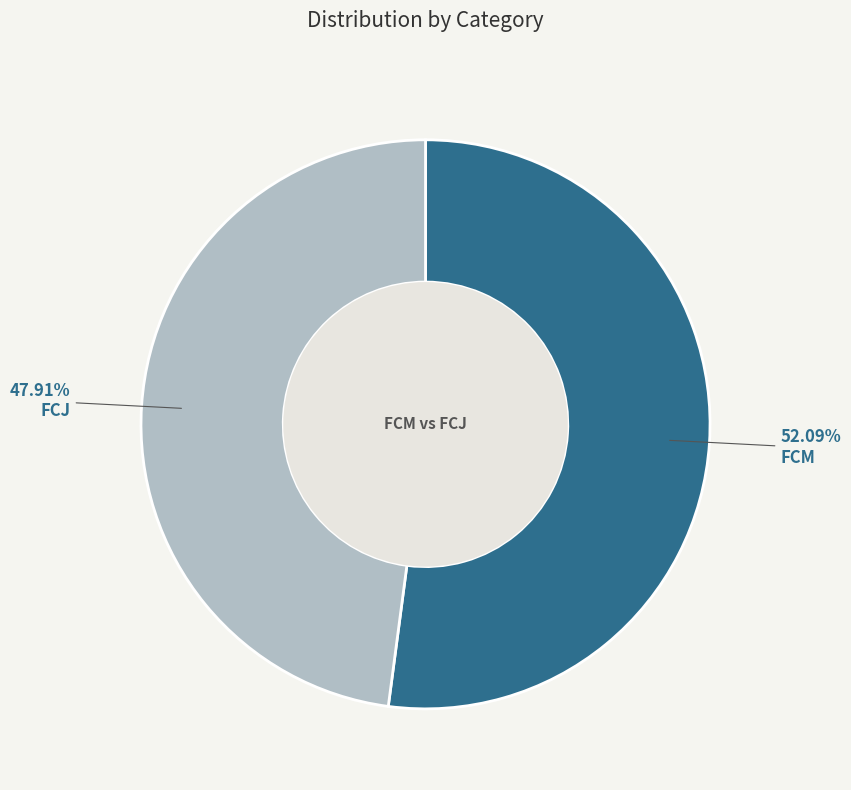

Approximately how many times larger is the value at FCM compared to FCJ?

1.1